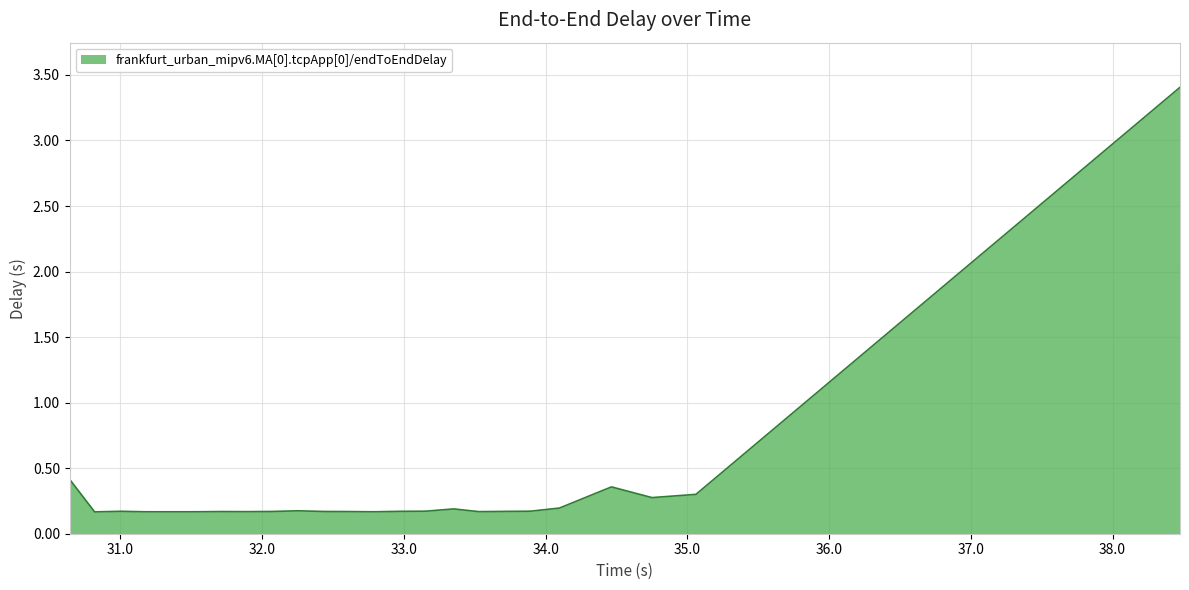

What is the greatest value displayed?

3.4